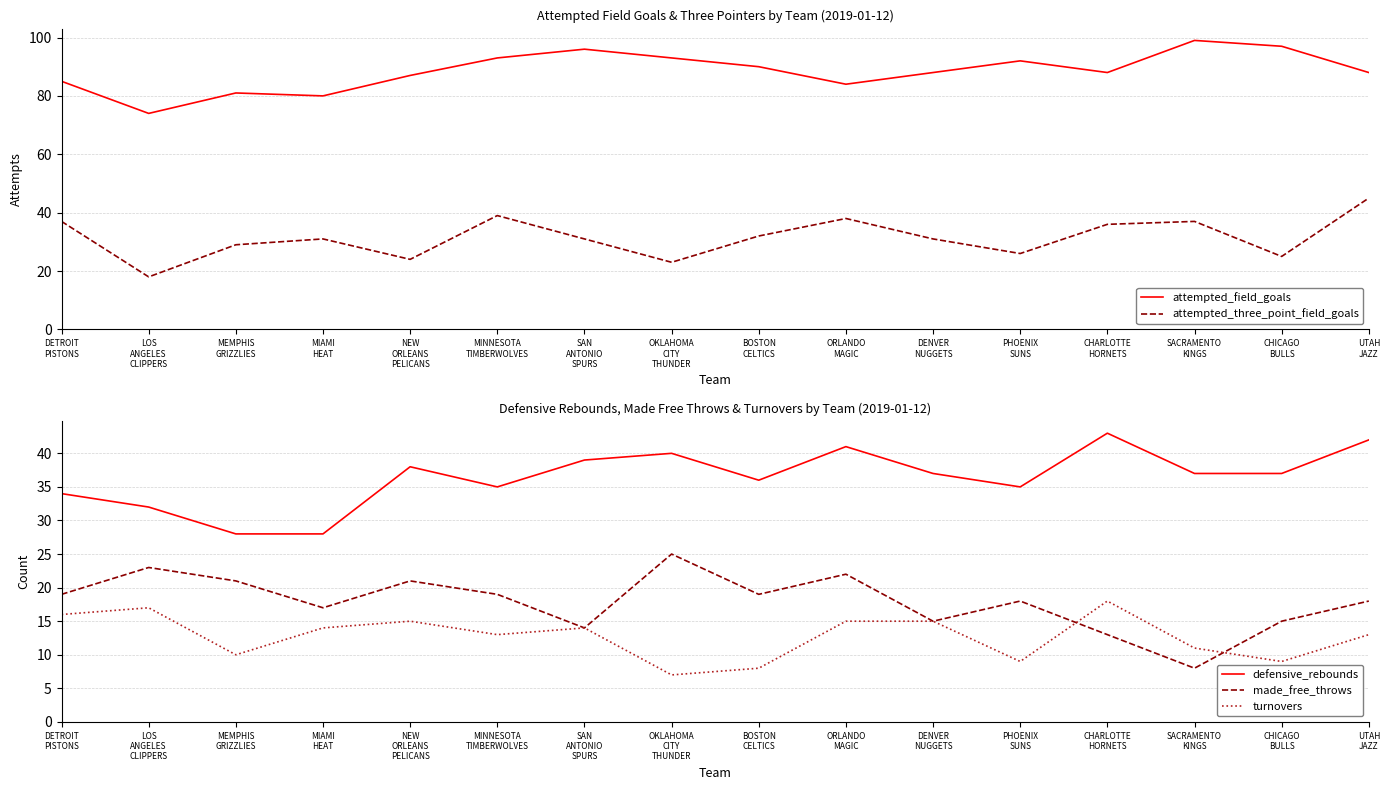

What value does the attempted_three_point_field_goals series have at MIAMI
HEAT?

31